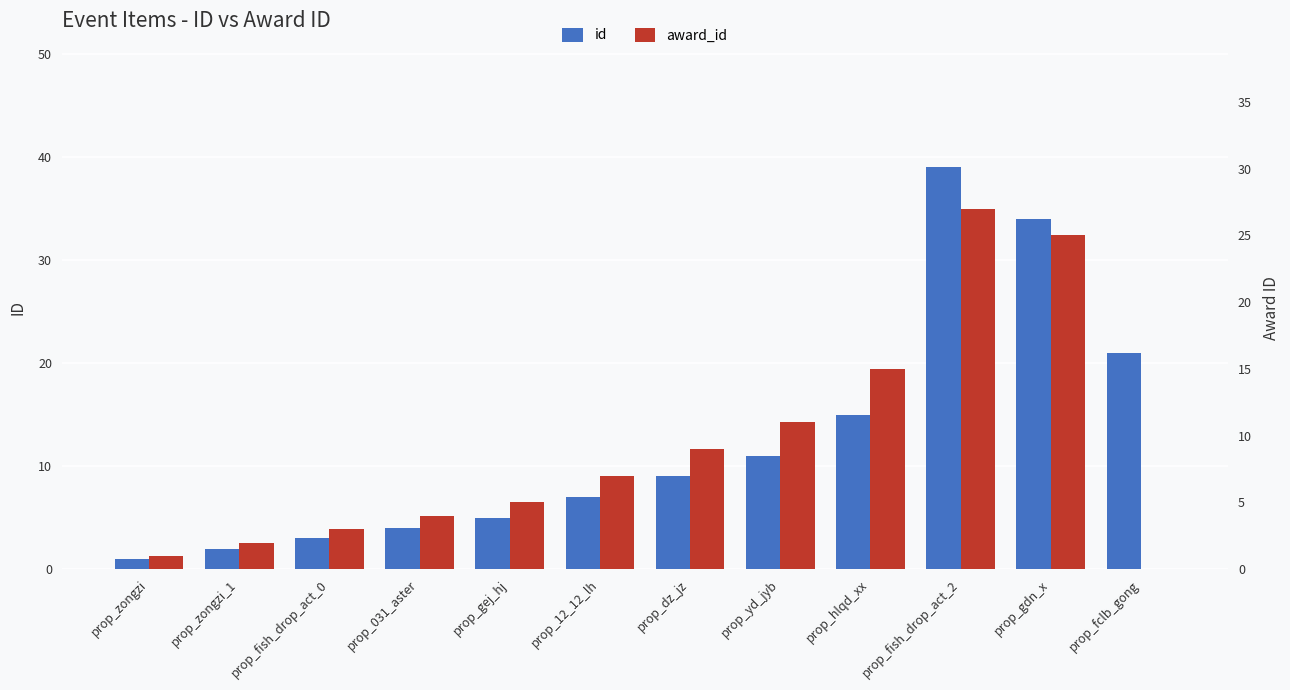

What position from the right is prop_12_12_lh?

7